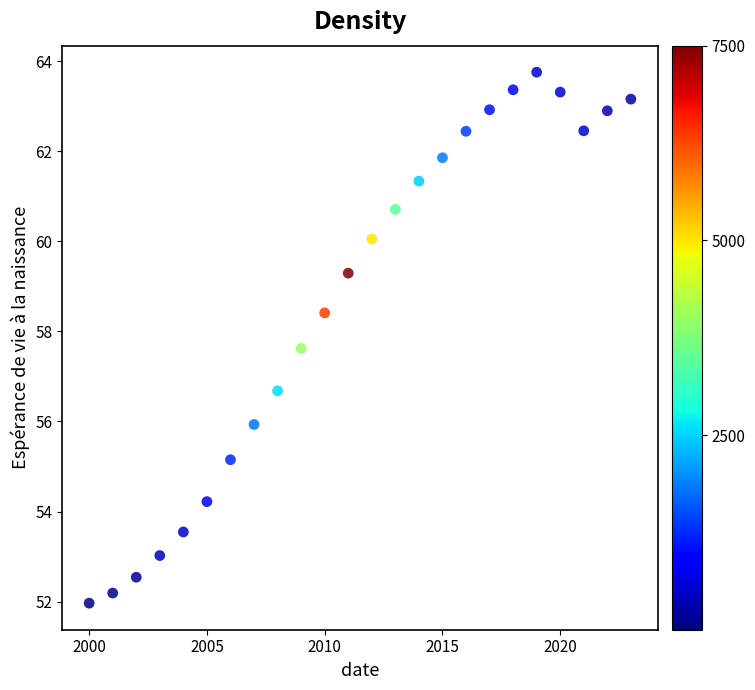

What Y value in the scatter plot is closest to 57?

56.7